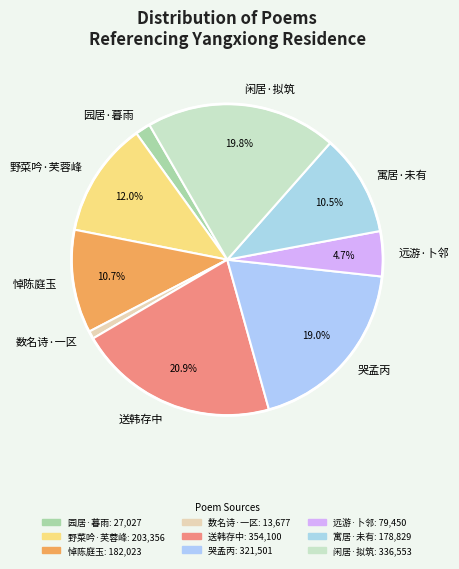

What is the smallest slice in the pie chart?

数名诗·一区